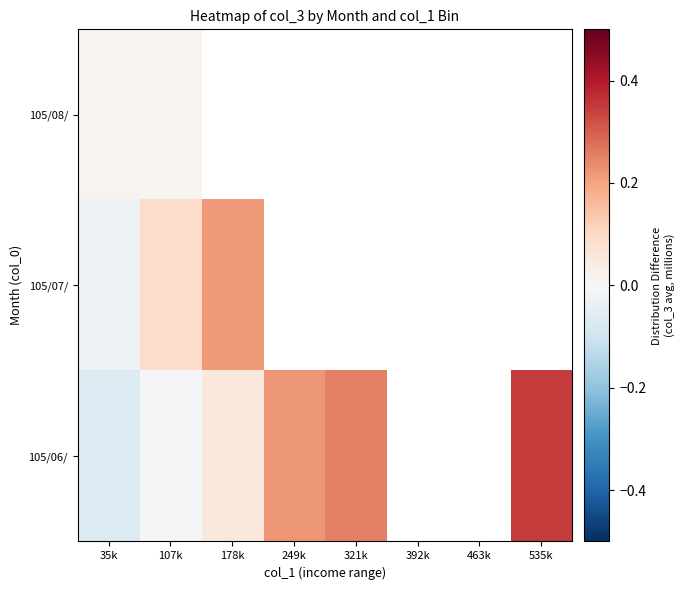

At which label does 105/07/ reach its minimum?

35k